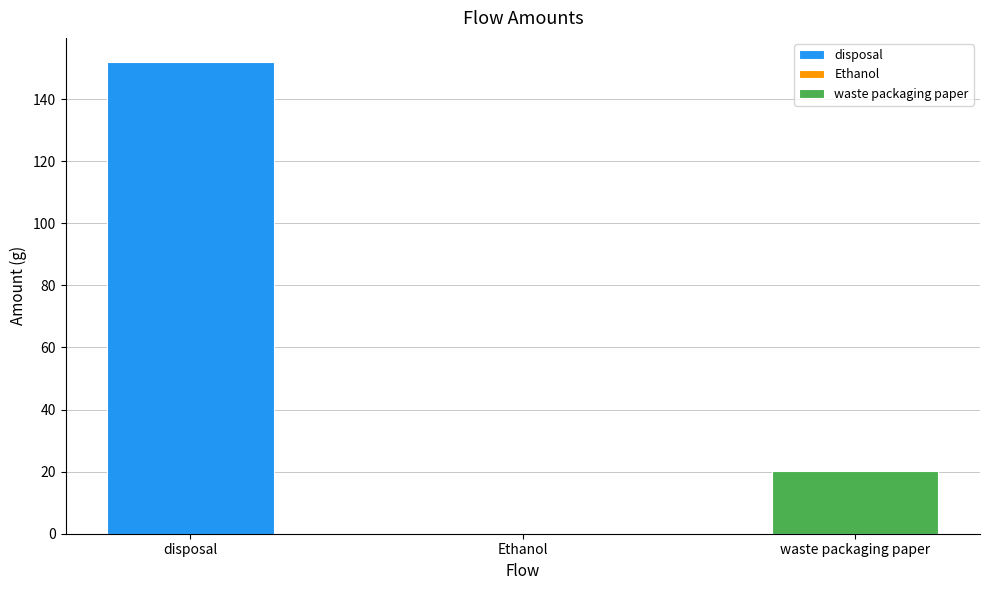

List the labels in order of value, largest first.

disposal, waste packaging paper, Ethanol